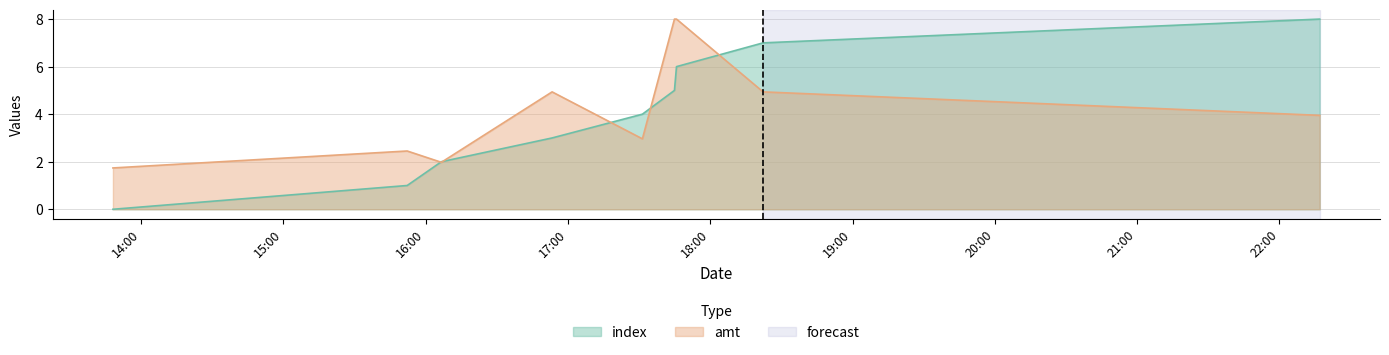

True or false: index has a value of 7.0 at 2023-09-01 18:22:17.

True